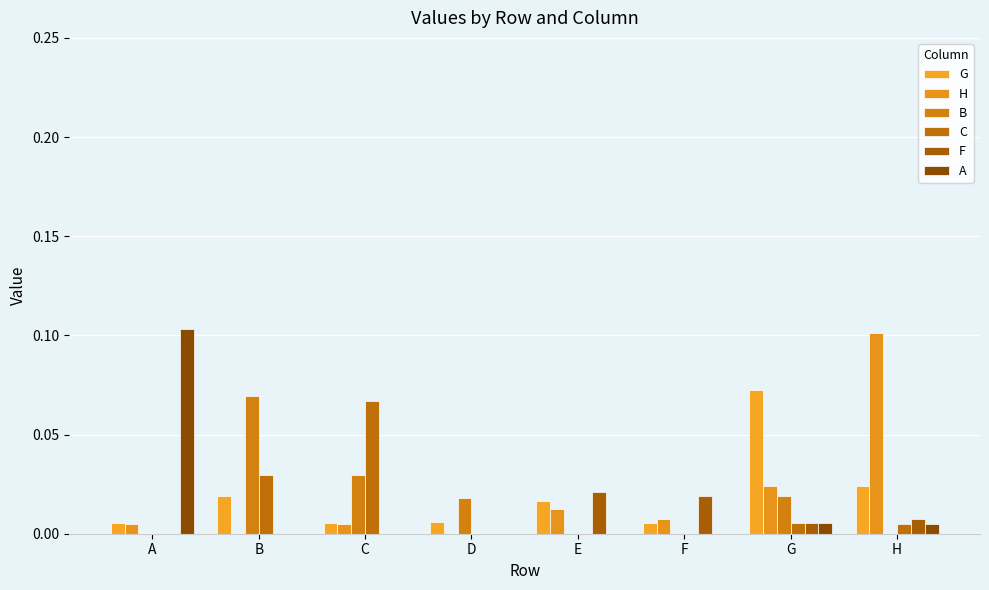

What are all the series names shown in the legend?

G, H, B, C, F, A